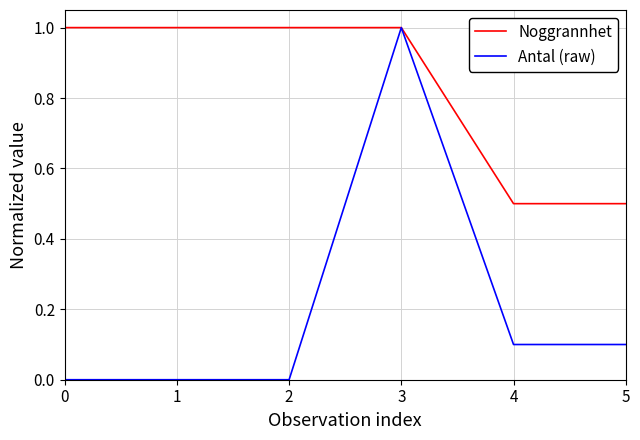

Reading left to right, transcribe all the data shown in this chart.

Noggrannhet: 0=1.0	1=1.0	2=1.0	3=1.0	4=0.5	5=0.5
Antal (raw): 0=0.0	1=0.0	2=0.0	3=1.0	4=0.1	5=0.1